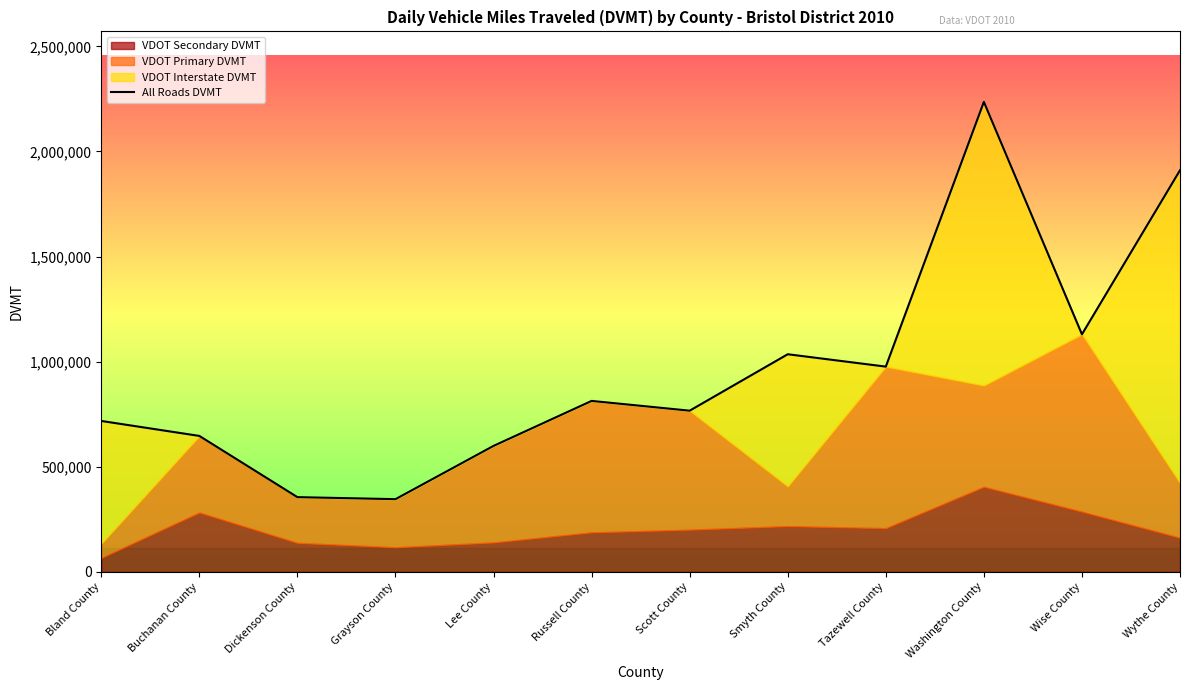

What is the label of the 1st point from the left?

Bland County